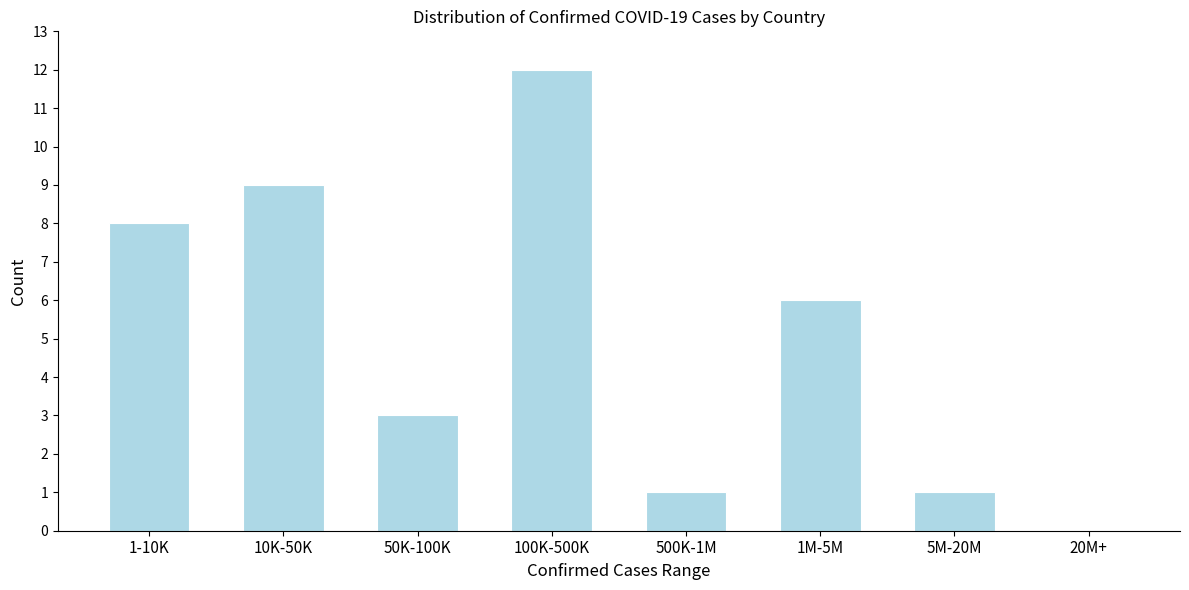

Reading left to right, list all the values displayed in this chart.

1-10K=8	10K-50K=9	50K-100K=3	100K-500K=12	500K-1M=1	1M-5M=6	5M-20M=1	20M+=0